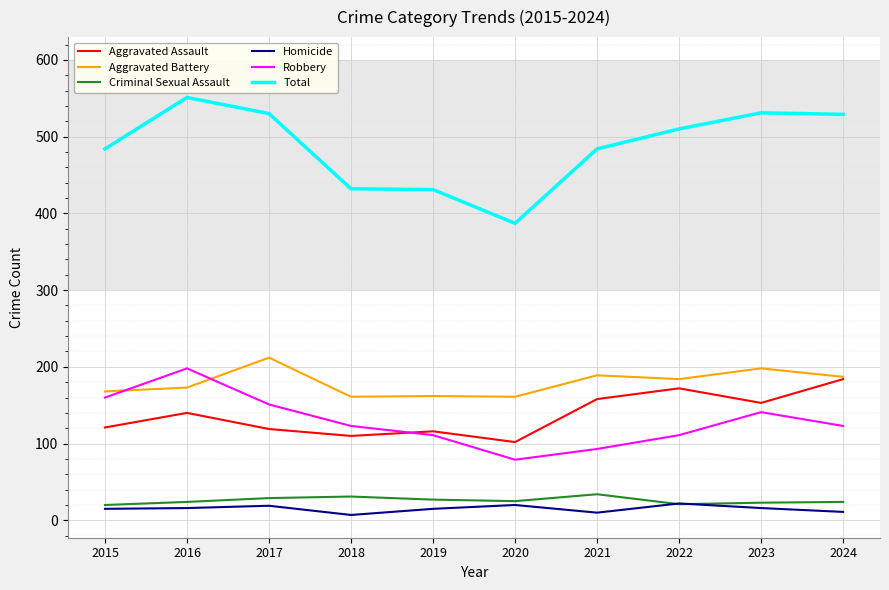

How many distinct data groups are displayed?

6